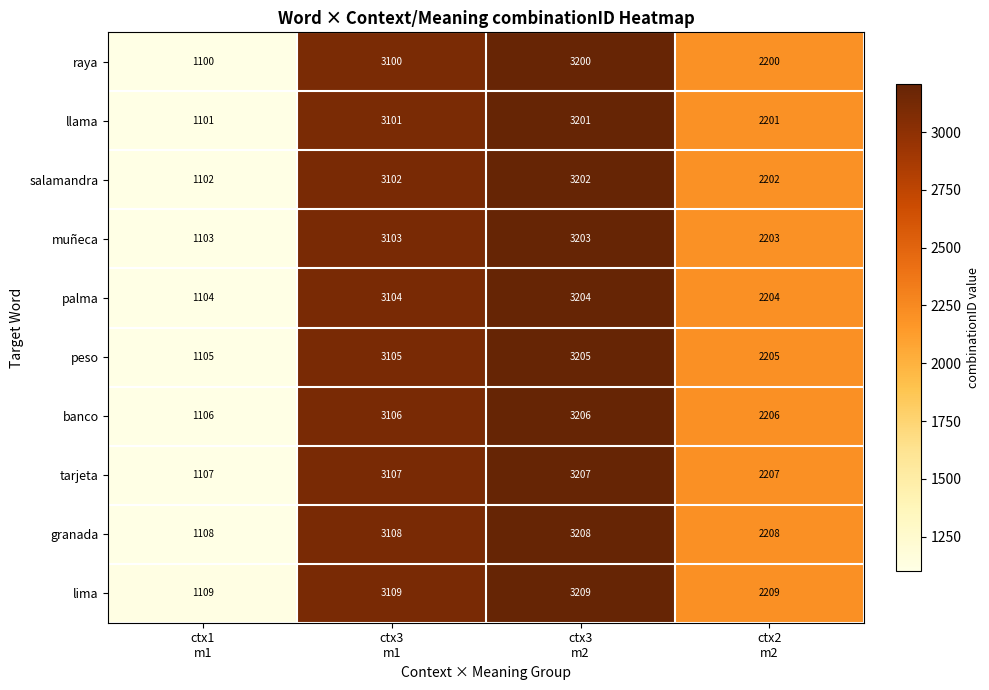

Rank the series by their maximum value, from highest to lowest.

lima, granada, tarjeta, banco, peso, palma, muñeca, salamandra, llama, raya